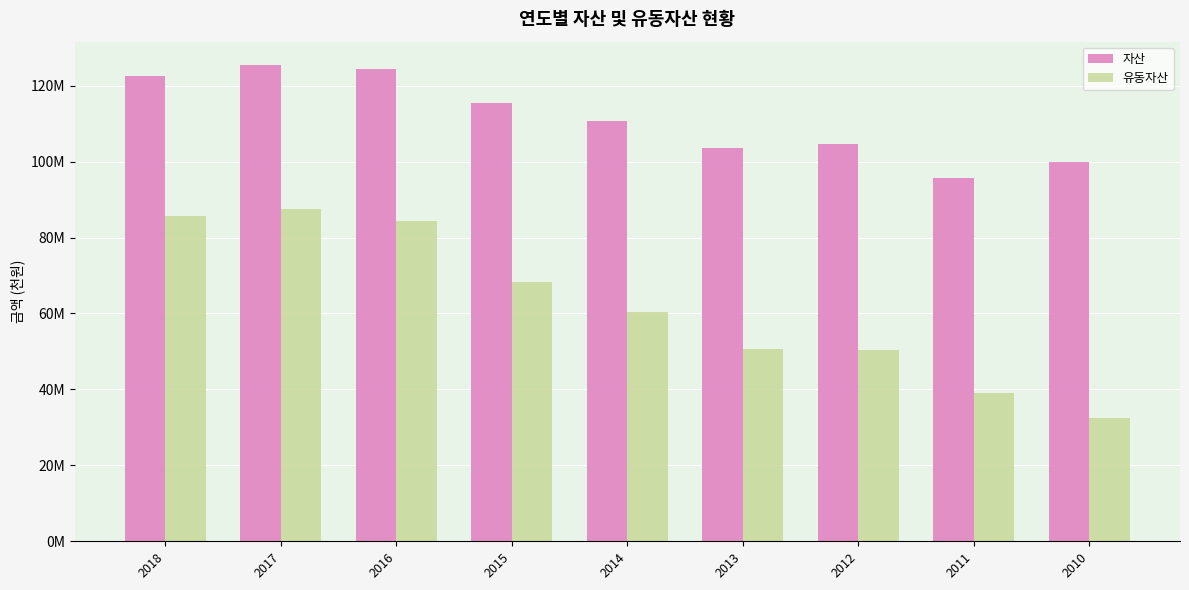

Rank the series by their maximum value, from lowest to highest.

유동자산, 자산